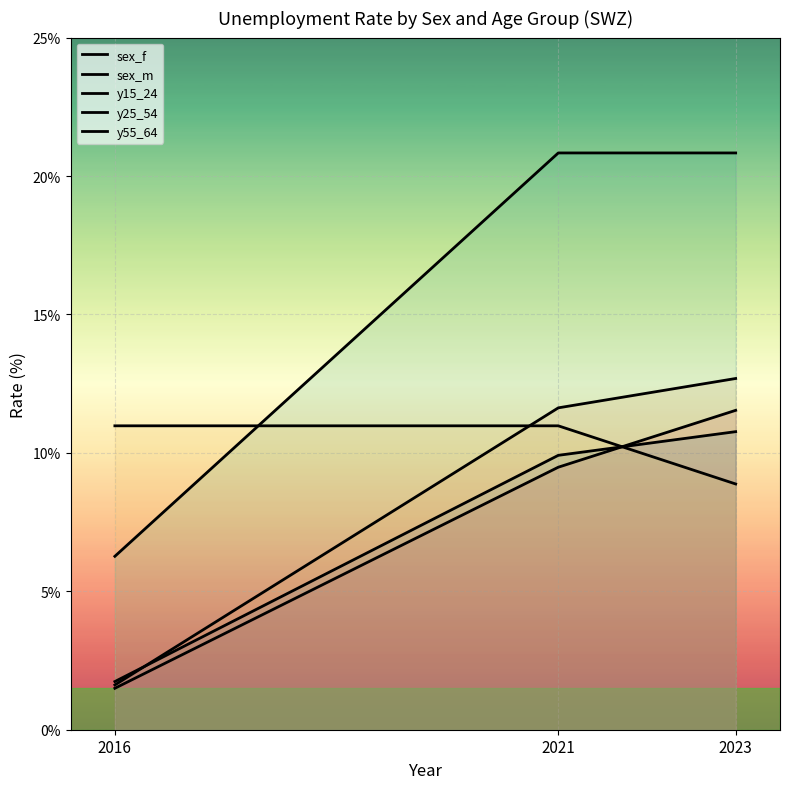

What is the smallest value displayed?

1.5